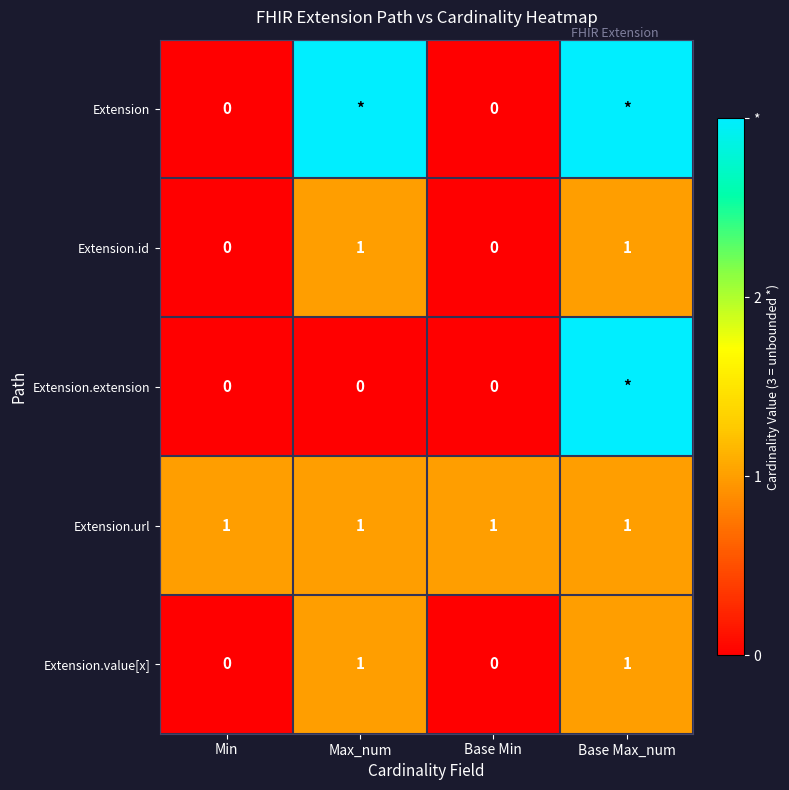

The Extension.id series shows 0 at Min. True or false?

True